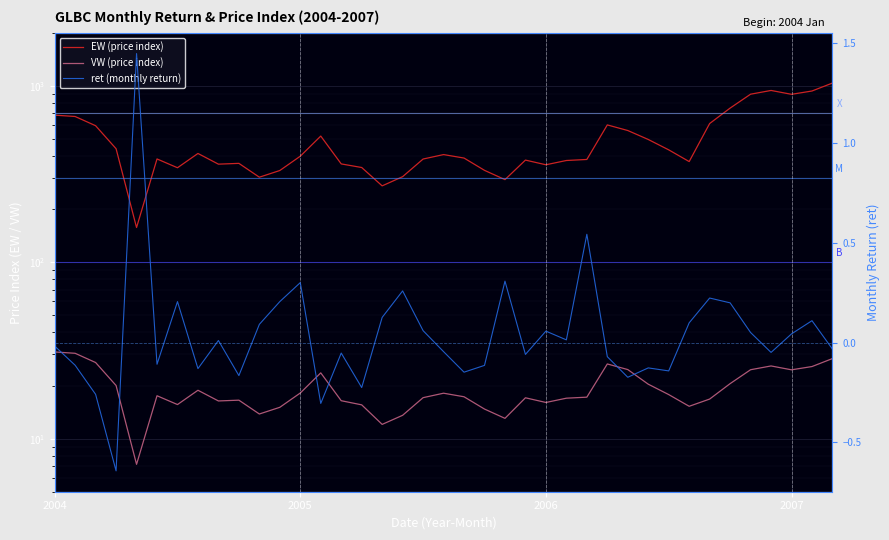

At 6, list the series in order from smallest to largest.

ret, VW, EW